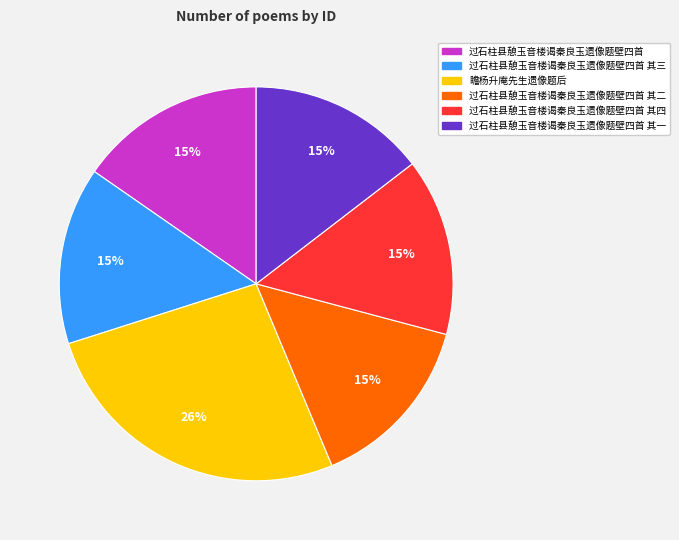

To the nearest percent, what is the average slice percentage?

17%